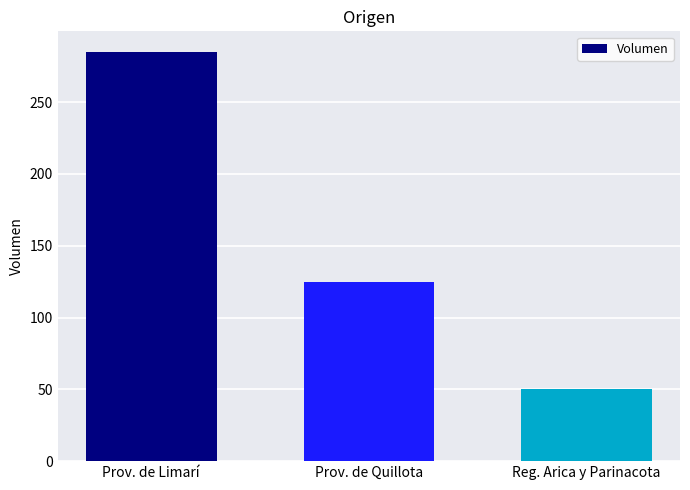

How many distinct data groups are displayed?

1